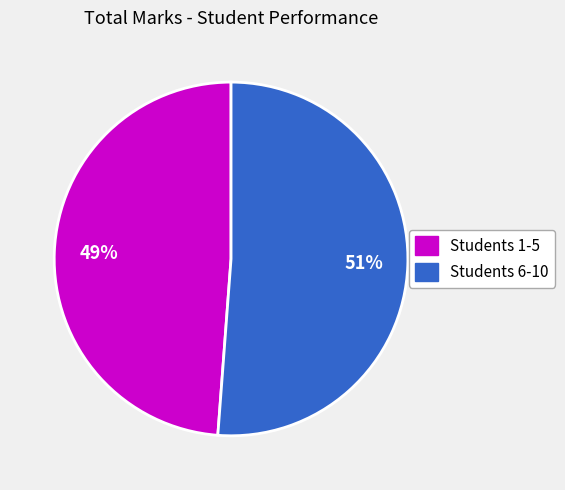

To the nearest percent, what is the difference between the largest and smallest slice percentages?

2%